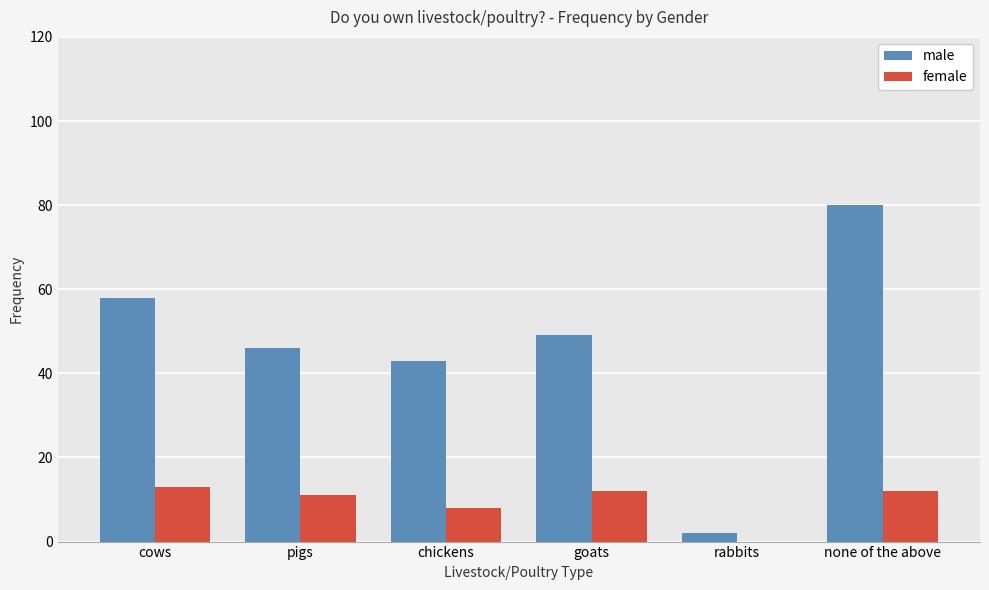

Which series has the largest total across all categories?

male